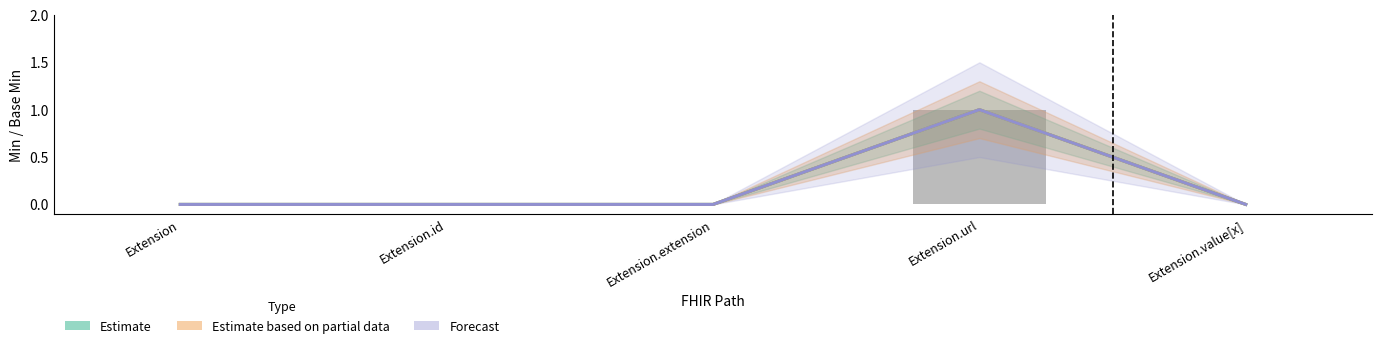

What is the label of the 2nd bar from the left?

Extension.id